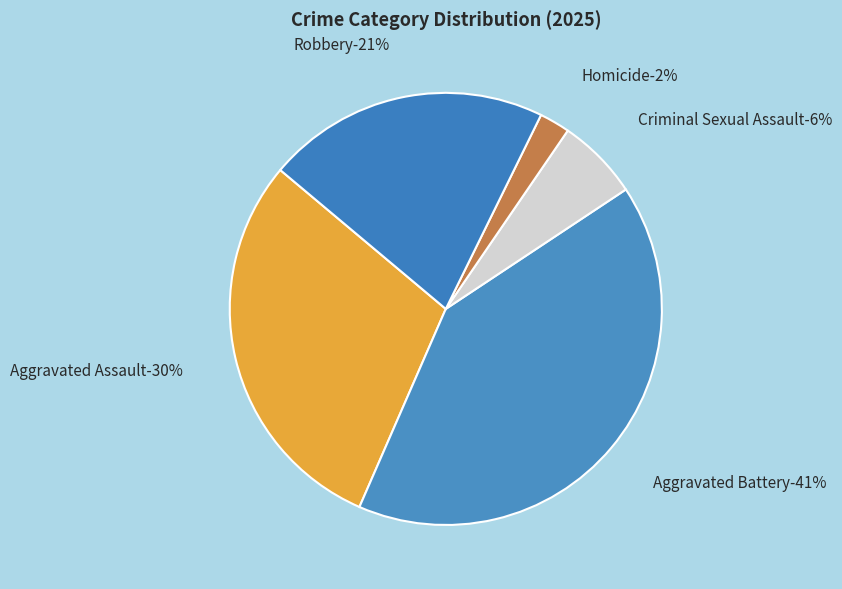

Rank the categories by value from highest to lowest.

Aggravated Battery, Aggravated Assault, Robbery, Criminal Sexual Assault, Homicide